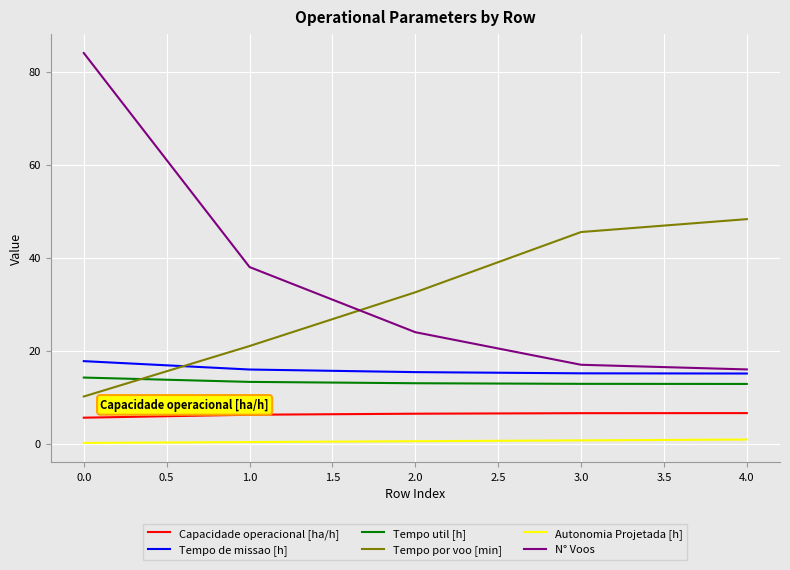

True or false: Tempo por voo [min] has more than 1 interior local peaks.

False